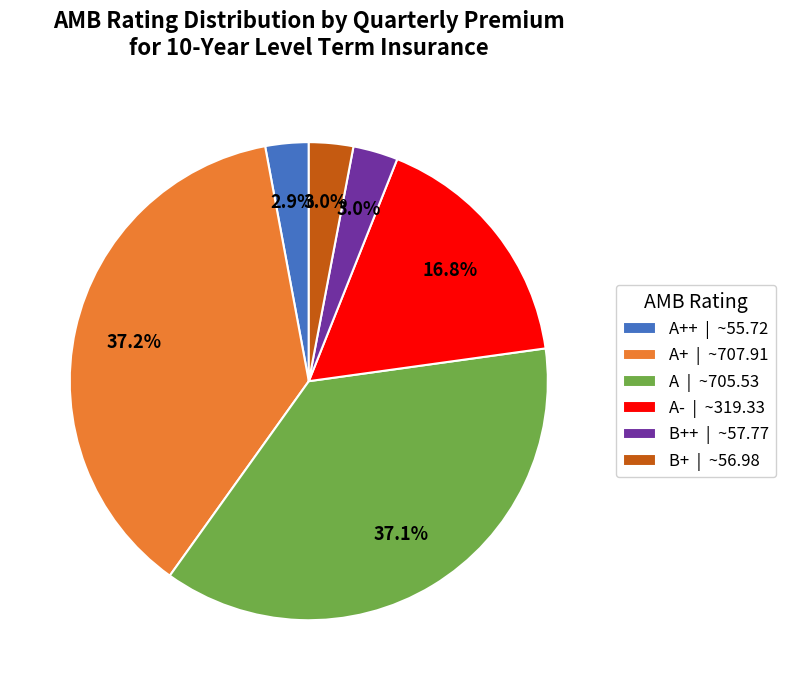

How many segments does this pie chart have?

6